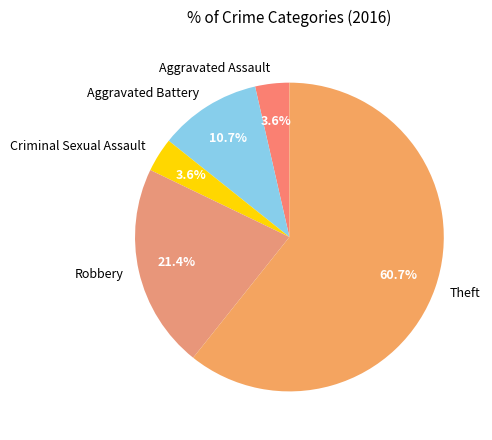

What is the largest slice in the pie chart?

Theft